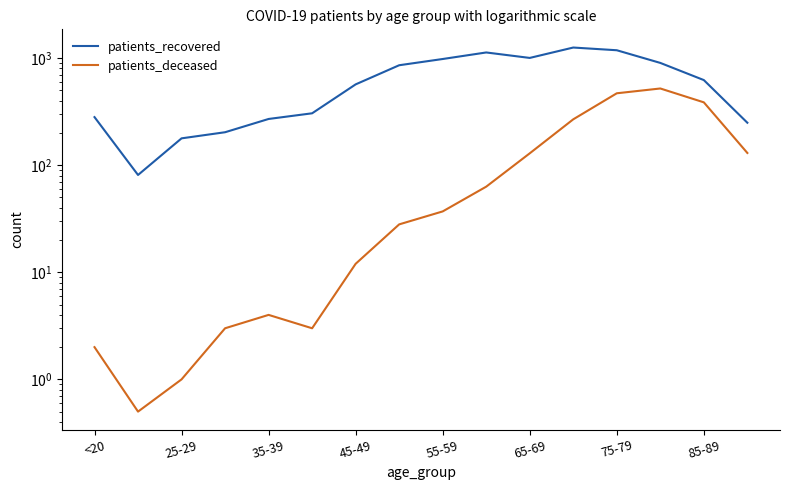

Reading left to right, what are all the values shown in this chart?

patients_recovered: 281.0	81.0	178.0	203.0	270.0	305.0	568.0	857.0	980.0	1128.0	1003.0	1254.0	1183.0	901.0	623.0	249.0
patients_deceased: 2.0	0.5	1.0	3.0	4.0	3.0	12.0	28.0	37.0	63.0	129.0	268.0	469.0	520.0	386.0	130.0